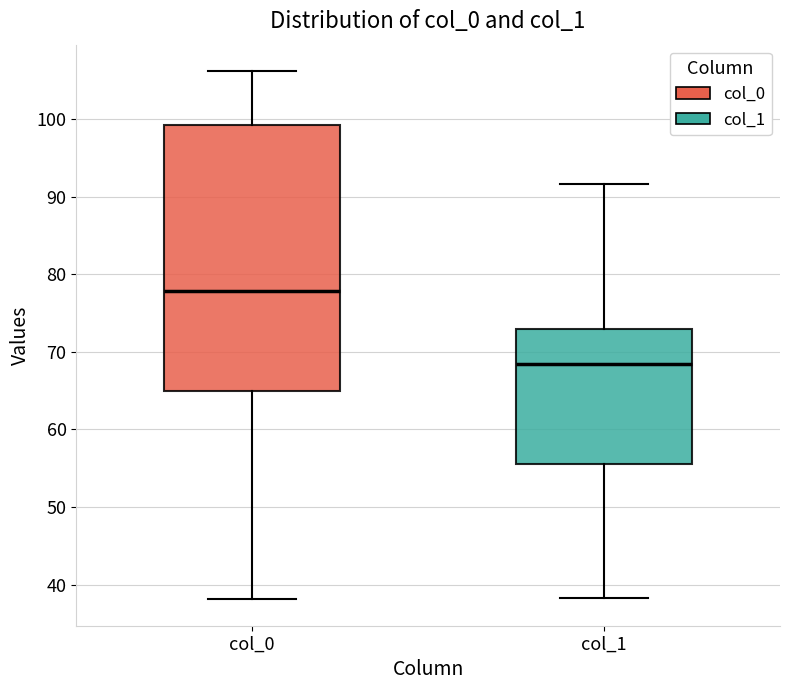

Comparing the boxes themselves (not the whiskers), which one is the tallest?

col_0